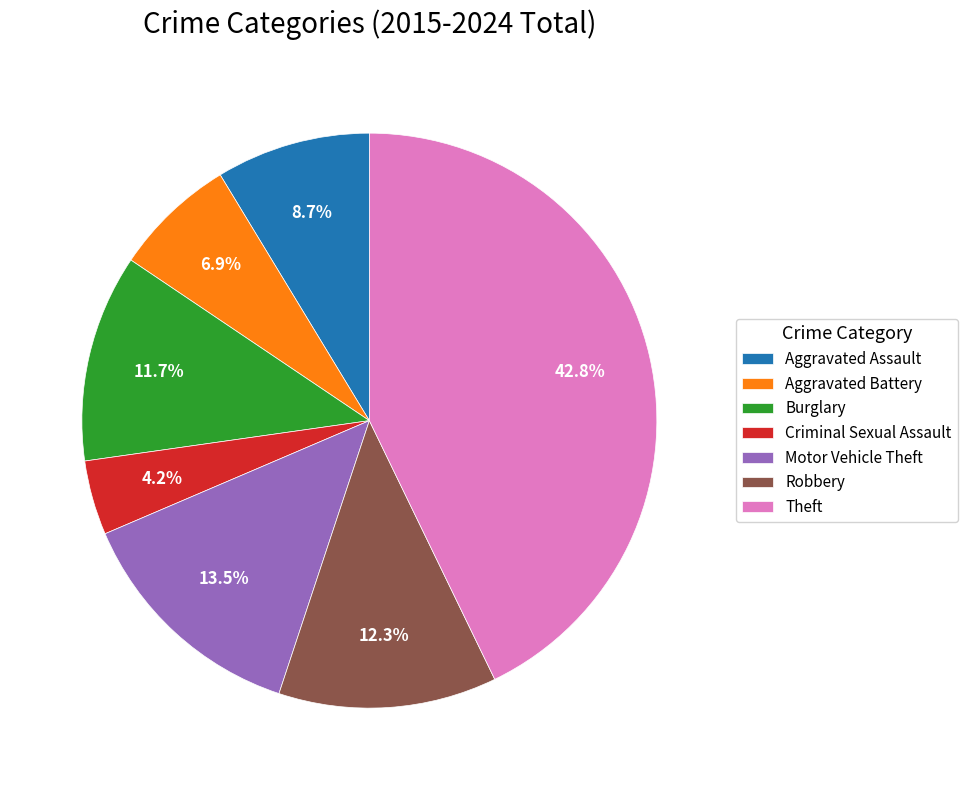

Is there any slice that represents more than half of the pie?

No